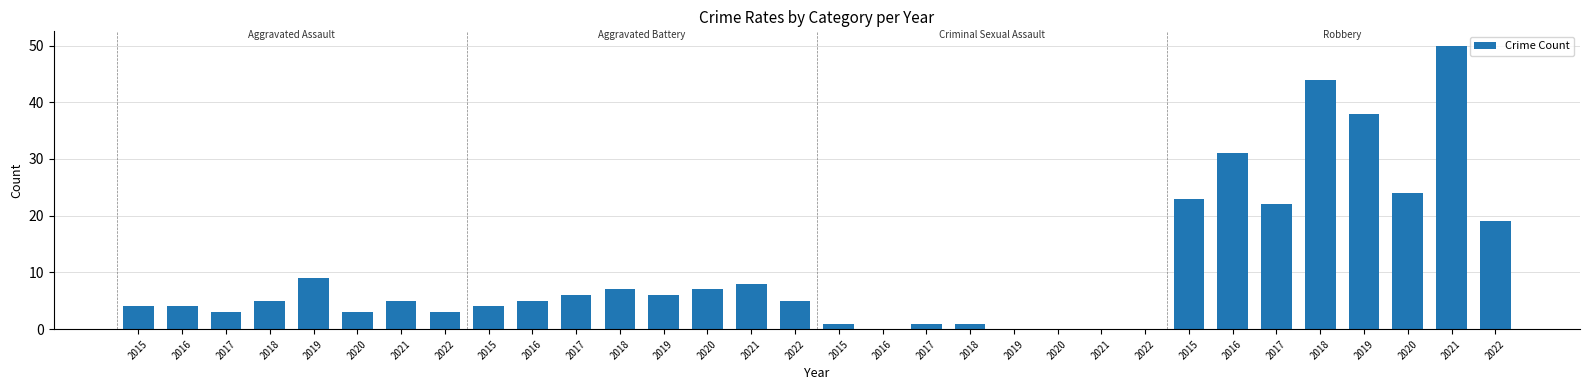

List the labels in order of value, smallest first.

2016, 2019, 2020, 2021, 2022, 2015, 2017, 2018, 2017, 2020, 2022, 2015, 2016, 2015, 2018, 2021, 2016, 2022, 2017, 2019, 2018, 2020, 2021, 2019, 2022, 2017, 2015, 2020, 2016, 2019, 2018, 2021